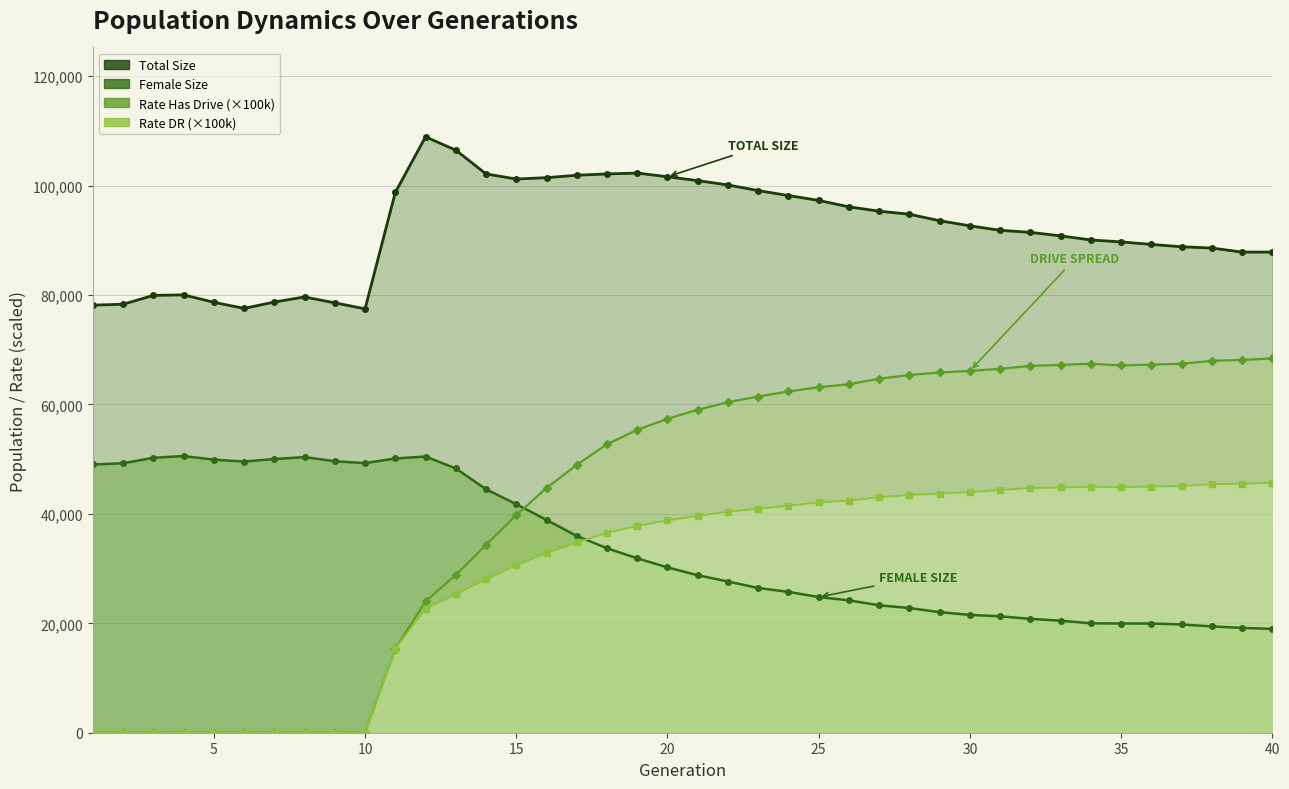

What are all the series names shown in the legend?

size, female_size, rate_has_drive, rate_dr